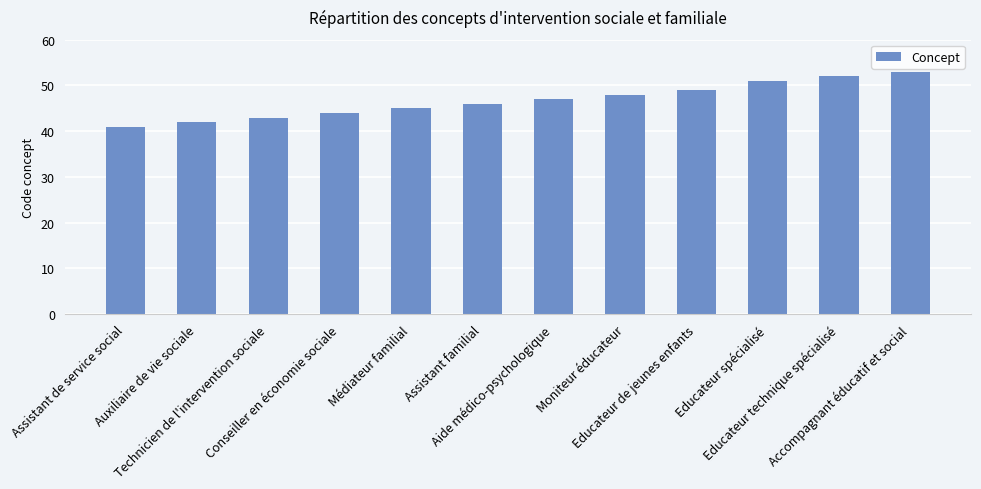

What is the ratio of the value at Accompagnant éducatif et social to the value at Moniteur éducateur?

1.1